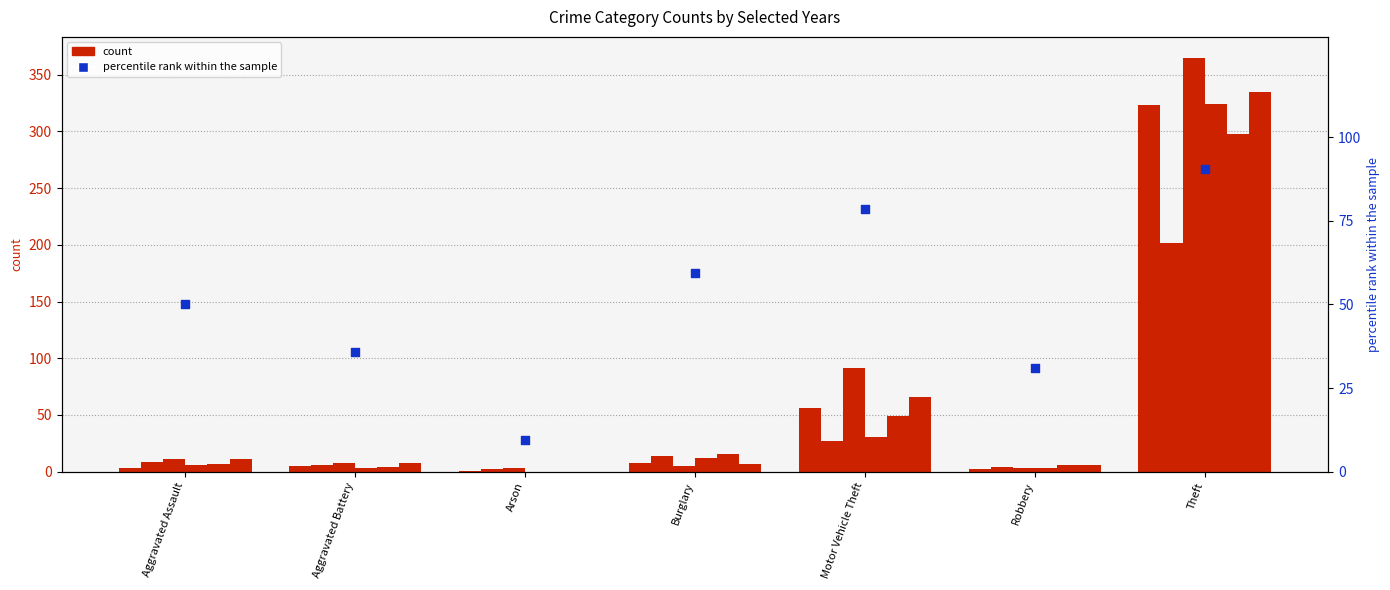

What is the ratio of the value at Burglary to the value at Motor Vehicle Theft?

0.8